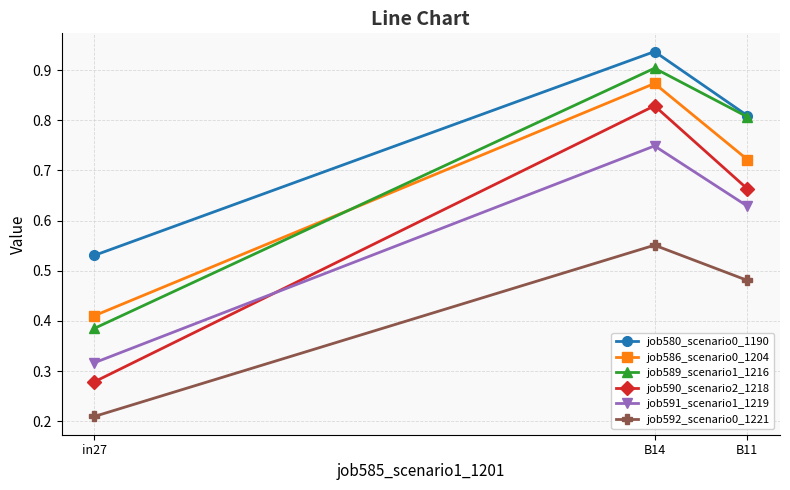

At which category is the sum across all series the highest?

B14